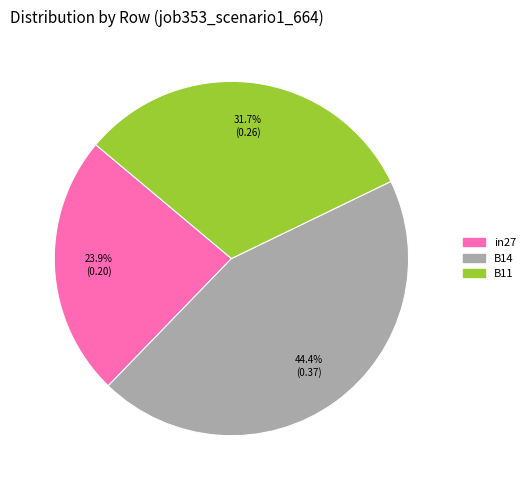

Which category has the biggest portion of the pie?

B14